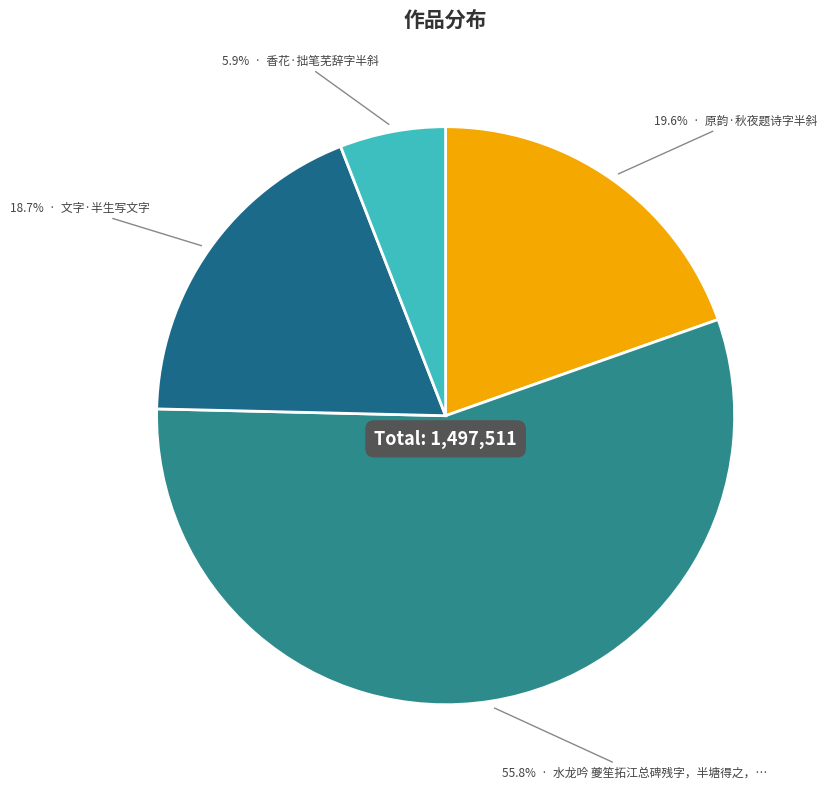

How many segments does this pie chart have?

4